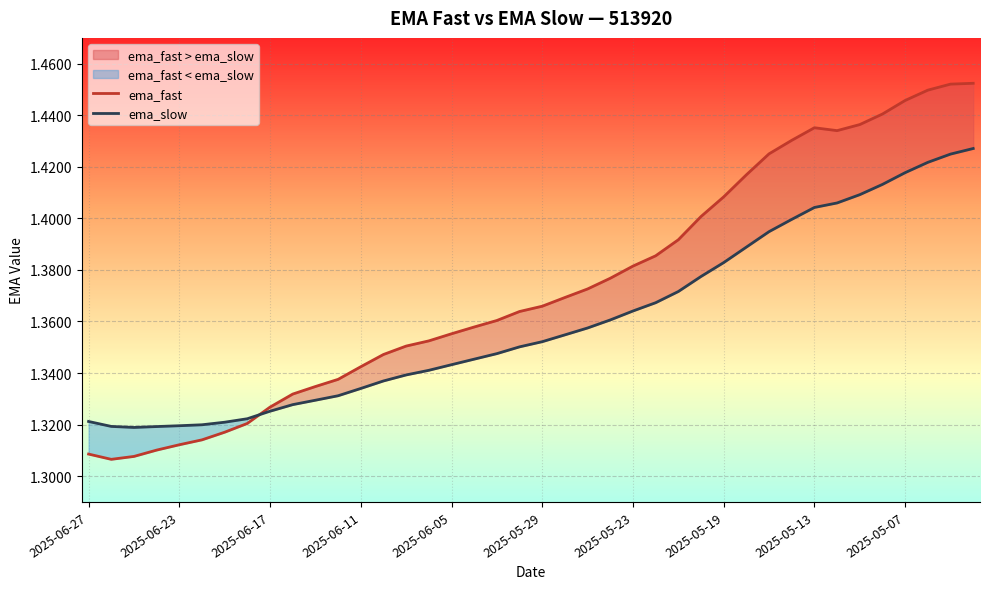

How many times do ema_fast and ema_slow cross each other?

1